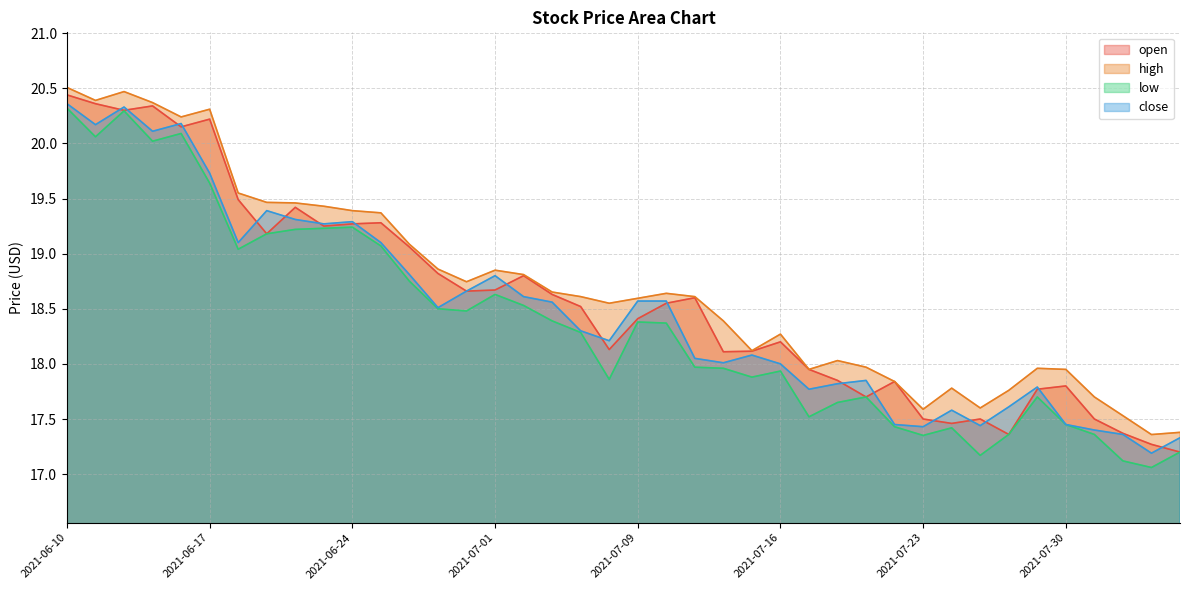

The value of close at 2021-07-14 is 30.4. True or false?

False